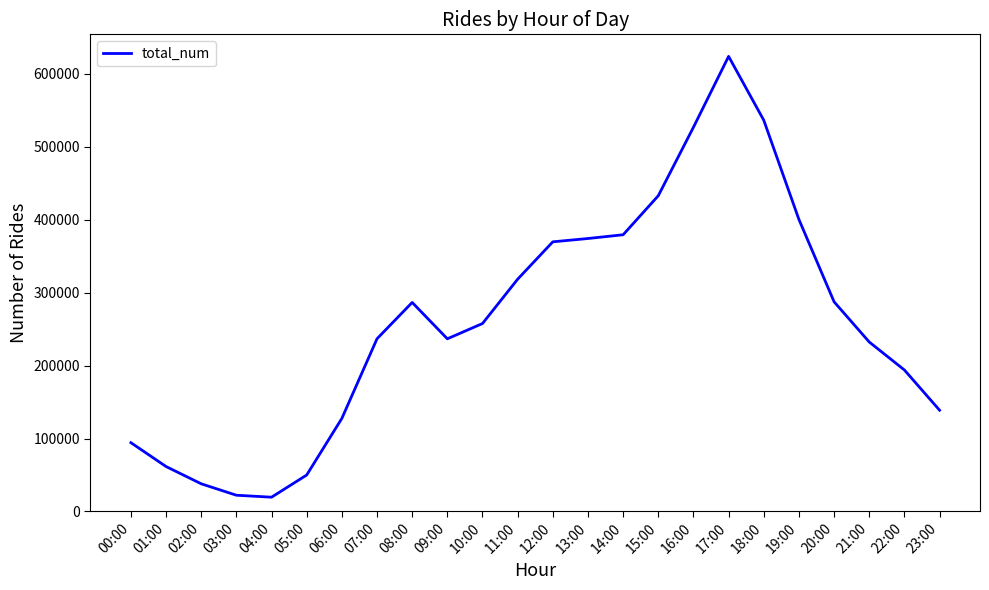

Is it true that the value at 09:00 is 236680?

True